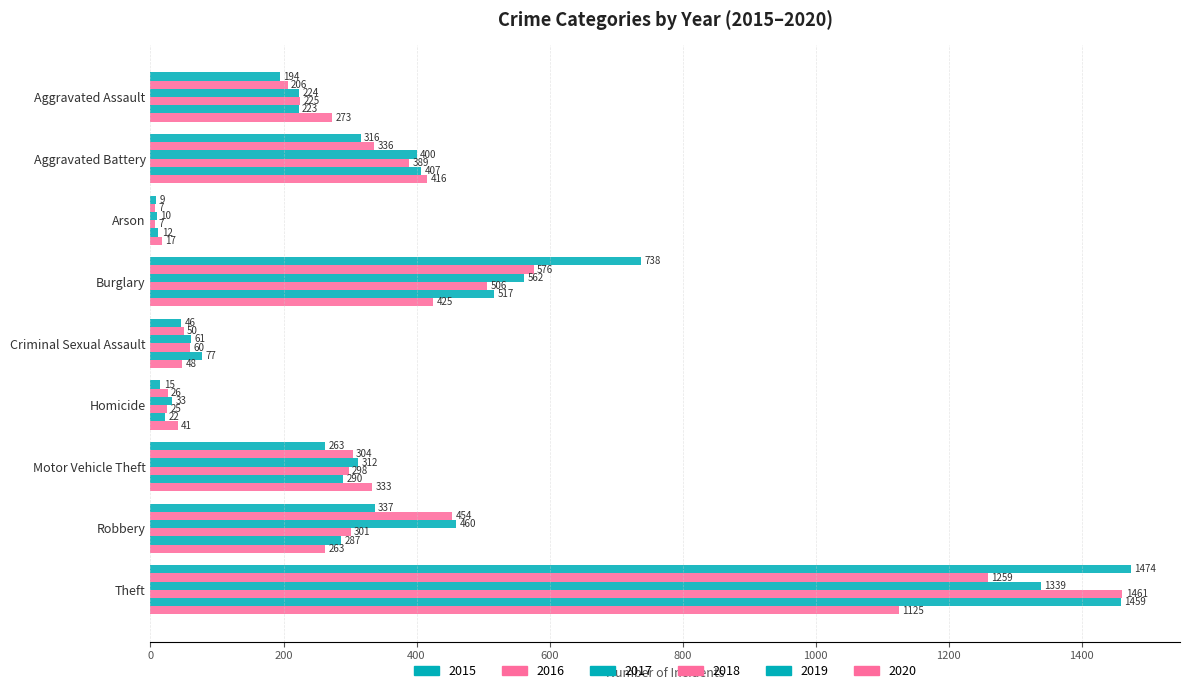

Read the 2018 value at Aggravated Assault.

225